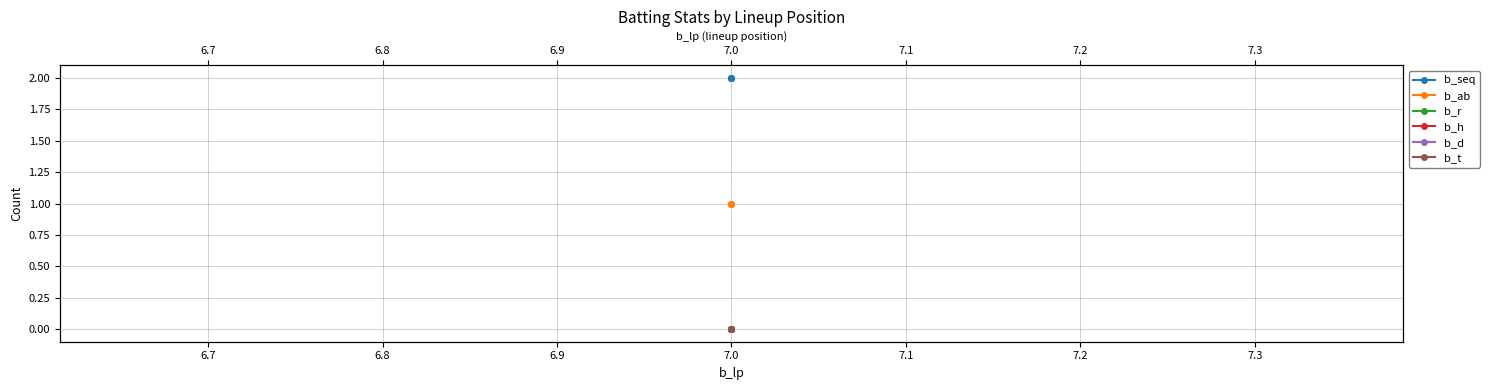

Reading left to right, what are all the values shown in this chart?

b_seq: 6.6=2	6.7=2	6.8=2
b_ab: 6.6=1	6.7=1	6.8=1
b_r: 6.6=0	6.7=0	6.8=0
b_h: 6.6=0	6.7=0	6.8=0
b_d: 6.6=0	6.7=0	6.8=0
b_t: 6.6=0	6.7=0	6.8=0